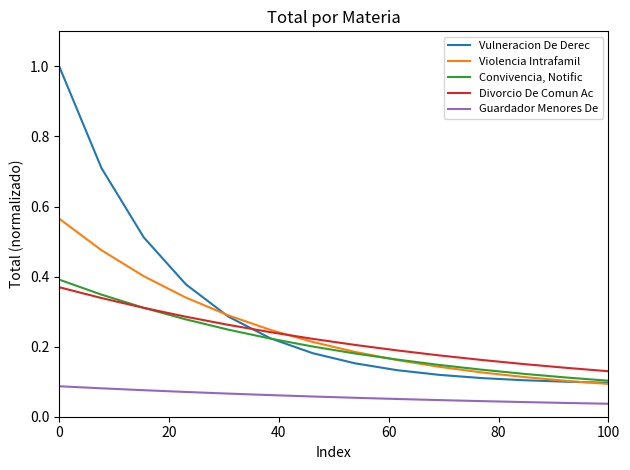

Which series has the largest total across all categories?

Vulneracion De Derec